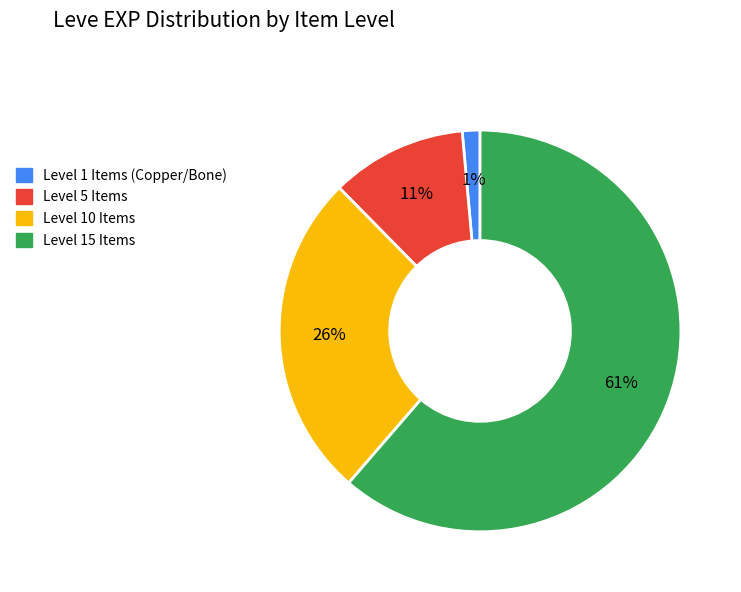

To the nearest percent, what is the combined percentage of Level 5 Items and Level 10 Items?

37%